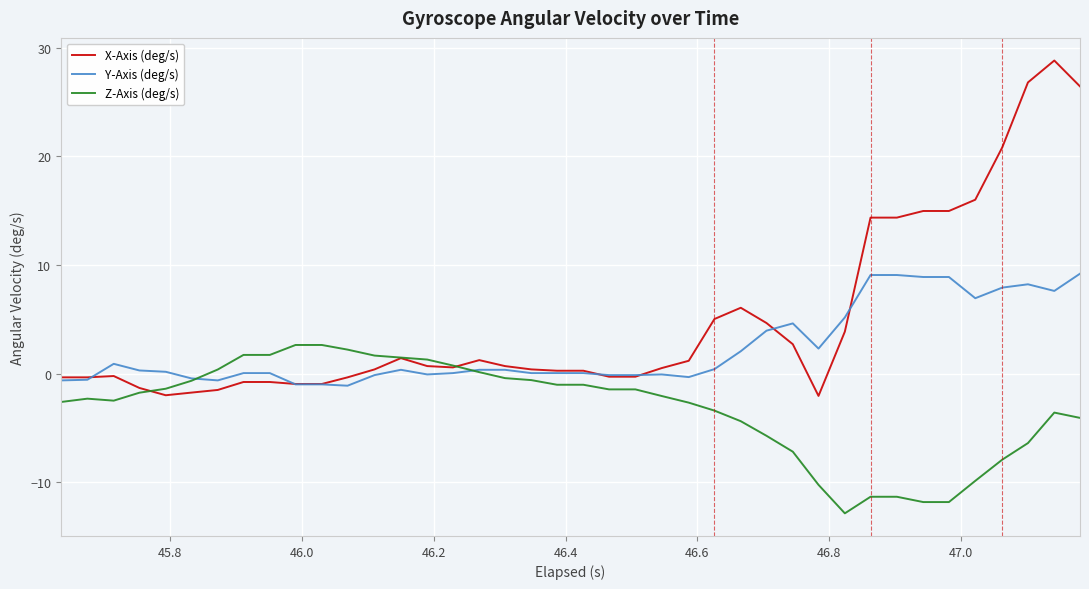

Rank the series by their maximum value, from highest to lowest.

X-Axis (deg/s), Y-Axis (deg/s), Z-Axis (deg/s)